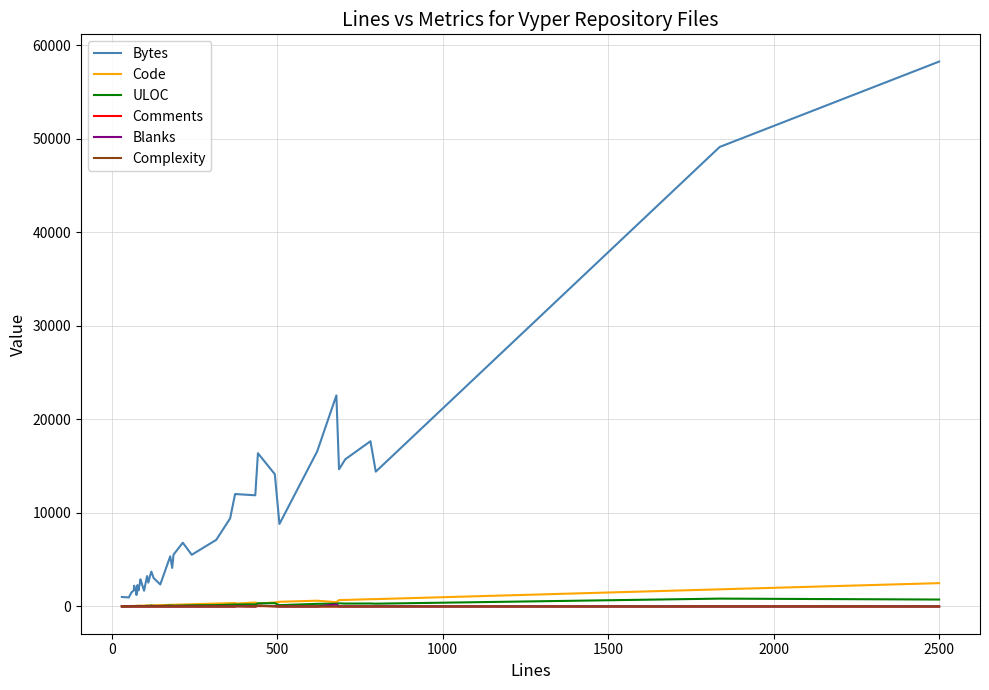

What is the greatest value displayed?

58276